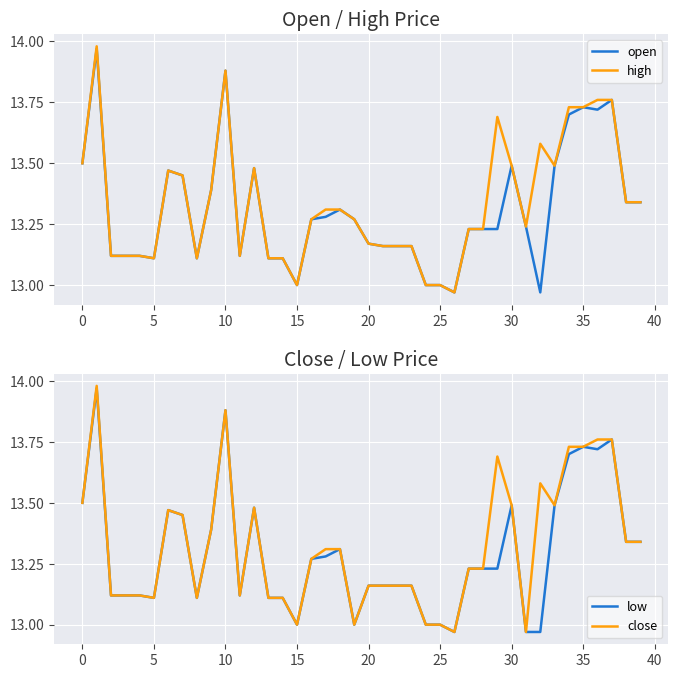

What is the difference between the maximum and minimum values in the high series?

1.0